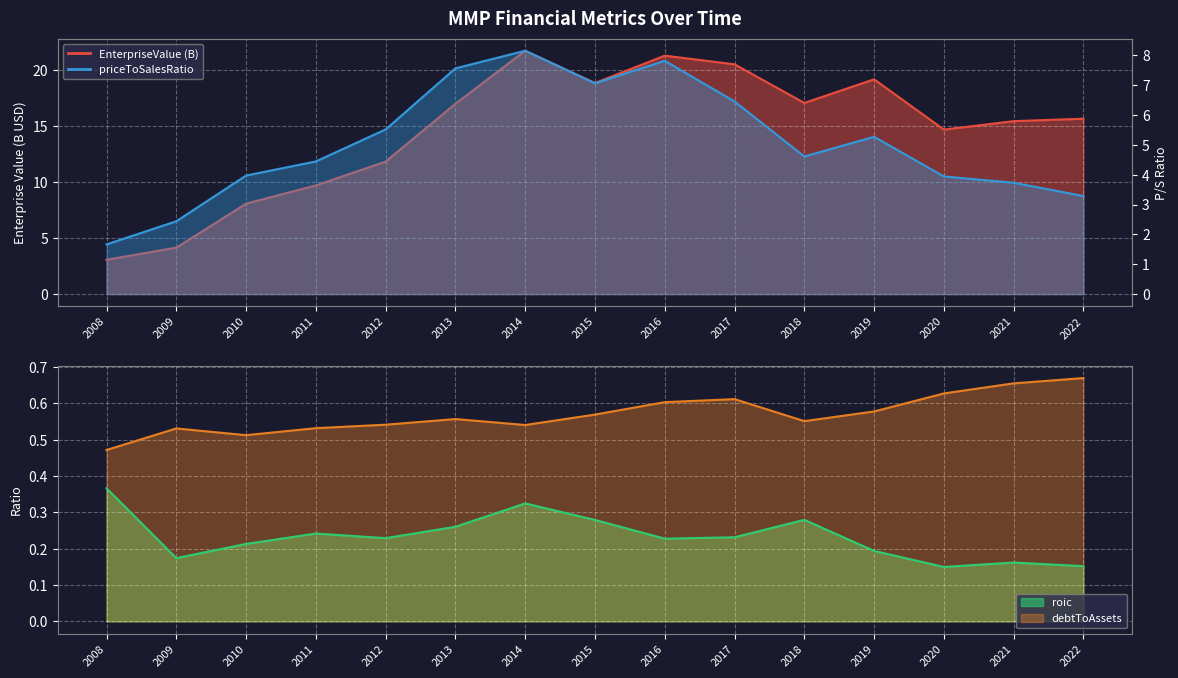

List the labels in order of debtToAssets value, largest first.

2022, 2021, 2020, 2017, 2016, 2019, 2015, 2013, 2018, 2012, 2014, 2011, 2009, 2010, 2008